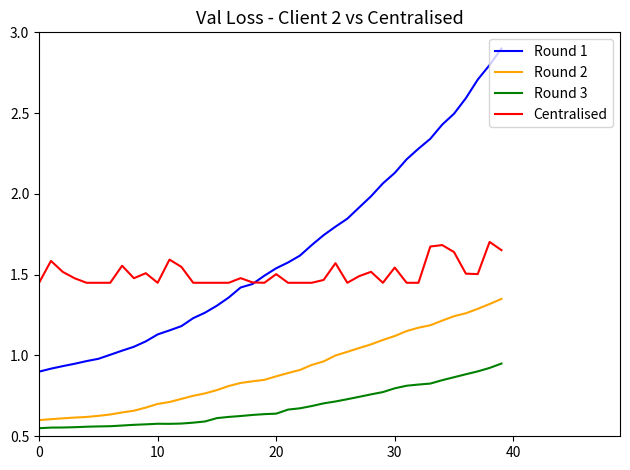

Which series has the largest total across all categories?

Round 1